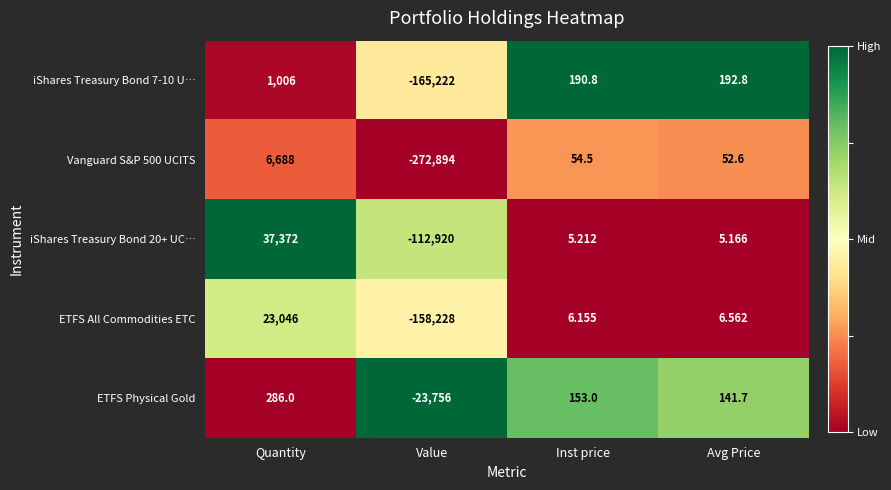

Which category has the lowest value across all series?

Value